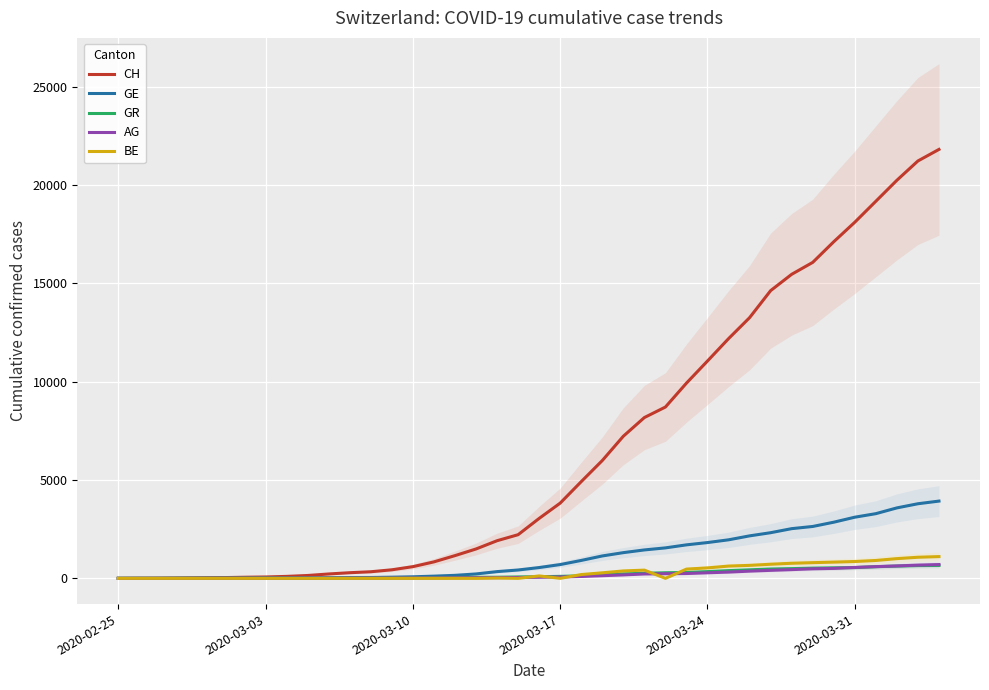

What is the highest value of the GE series?

3928